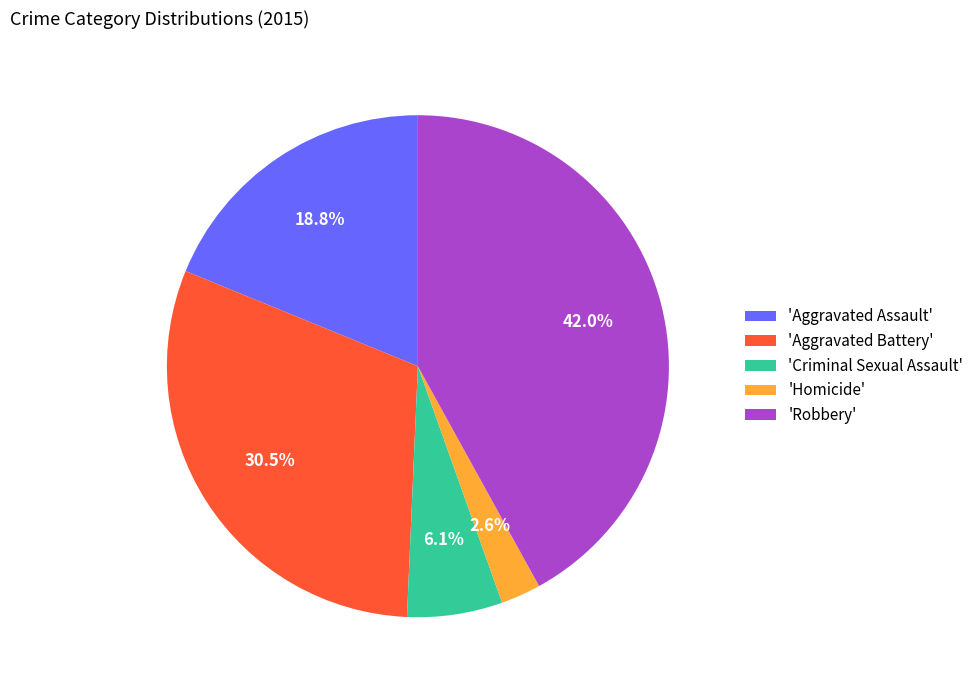

To the nearest percent, what is the difference between the largest and smallest slice percentages?

39%